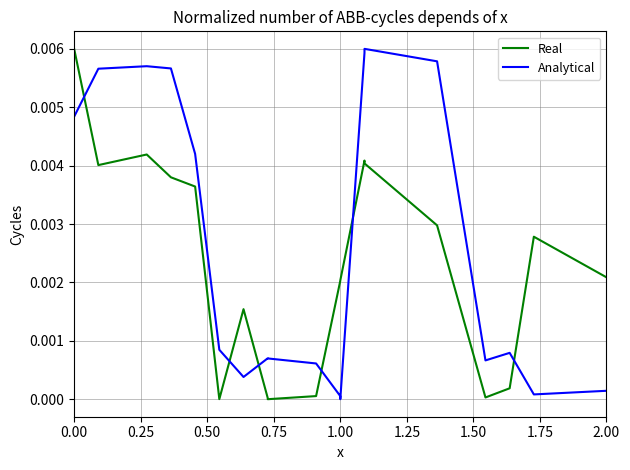

What is the sum of all Analytical values?

0.1